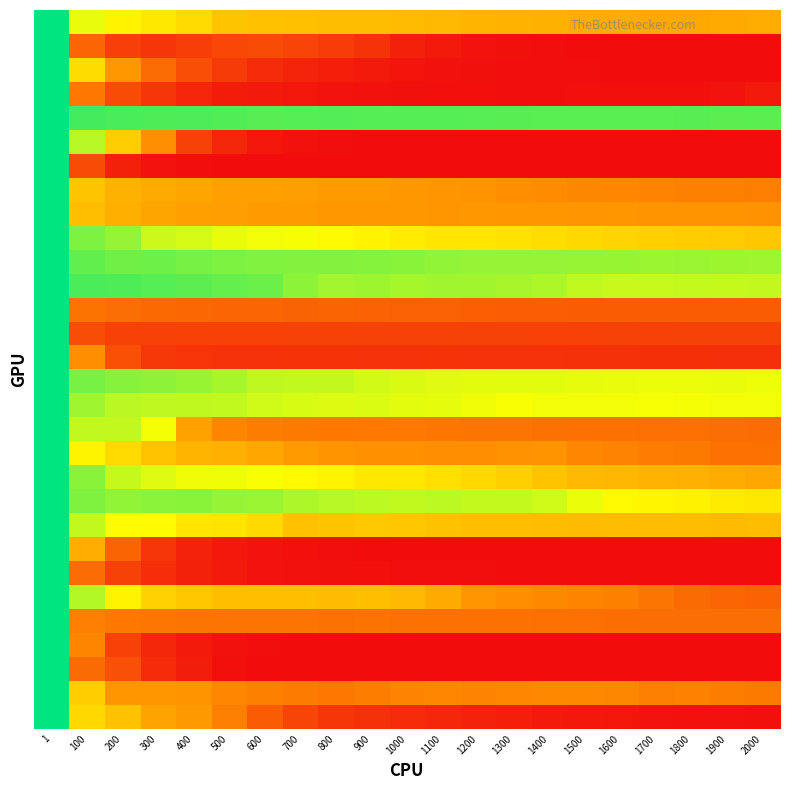

At which category is the sum across all series the highest?

1